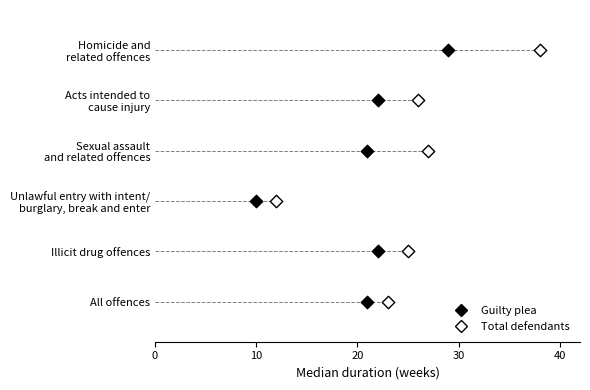

What are all the series names shown in the legend?

Guilty plea, Total defendants